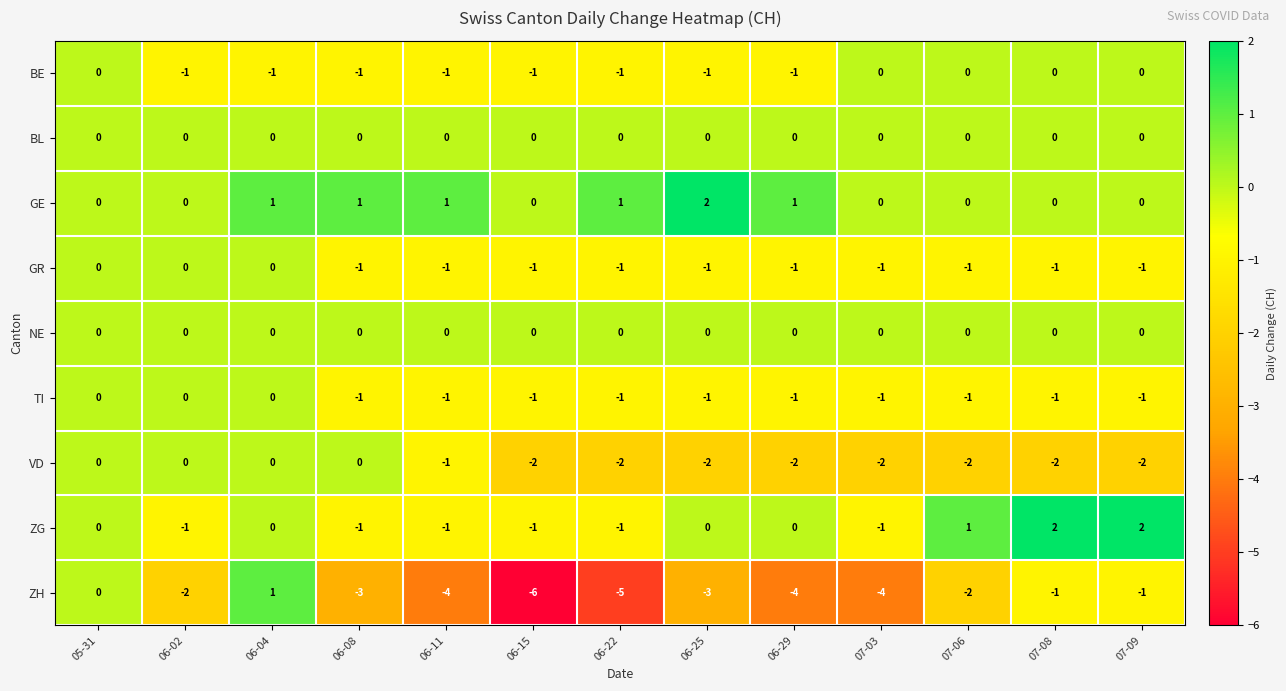

Which label corresponds to the smallest value in the chart?

06-15